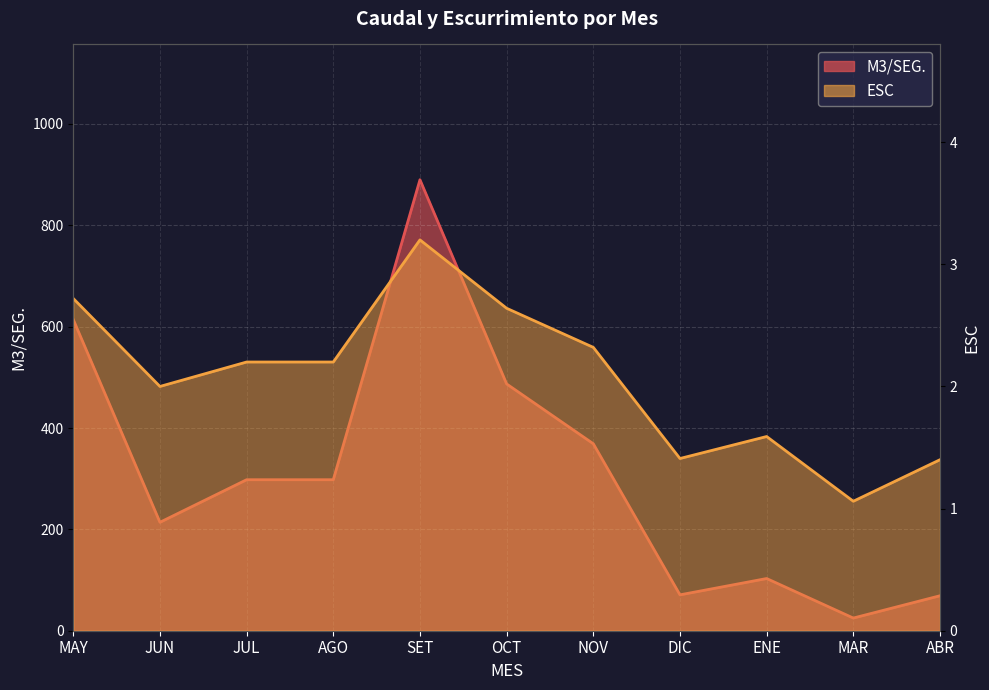

At which label is M3/SEG. closest to 457?

OCT